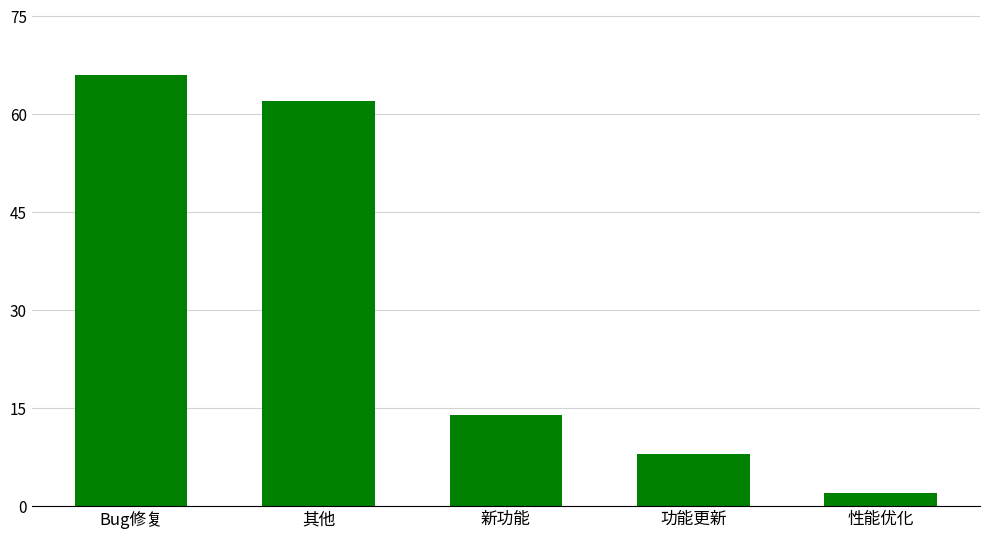

Approximately how many times larger is the value at 性能优化 compared to 新功能?

0.1